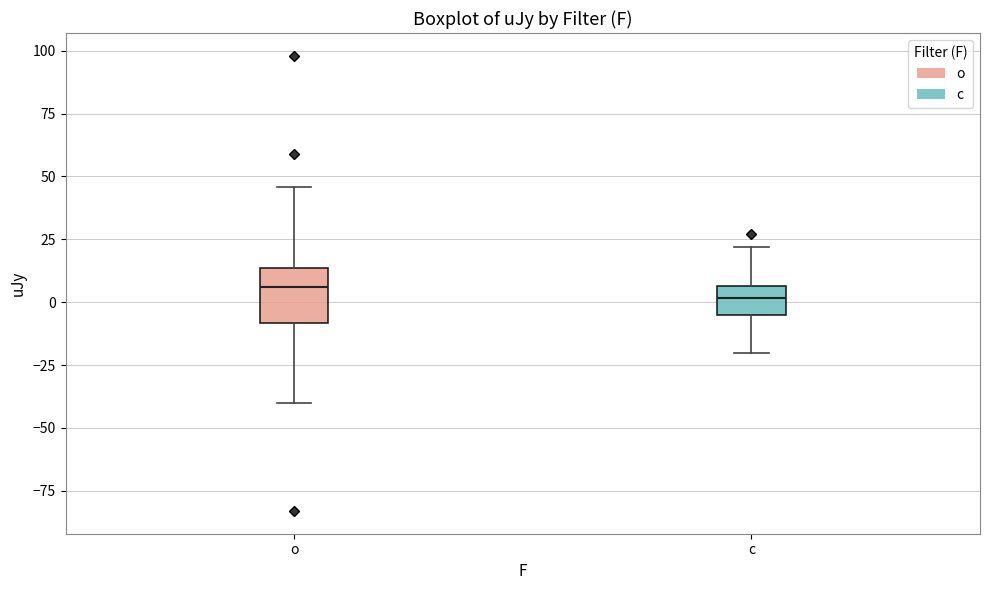

Where does the upper whisker of the box for o end on the y-axis? The values are not printed on the chart, so give them approximately, as read against the axis.

45